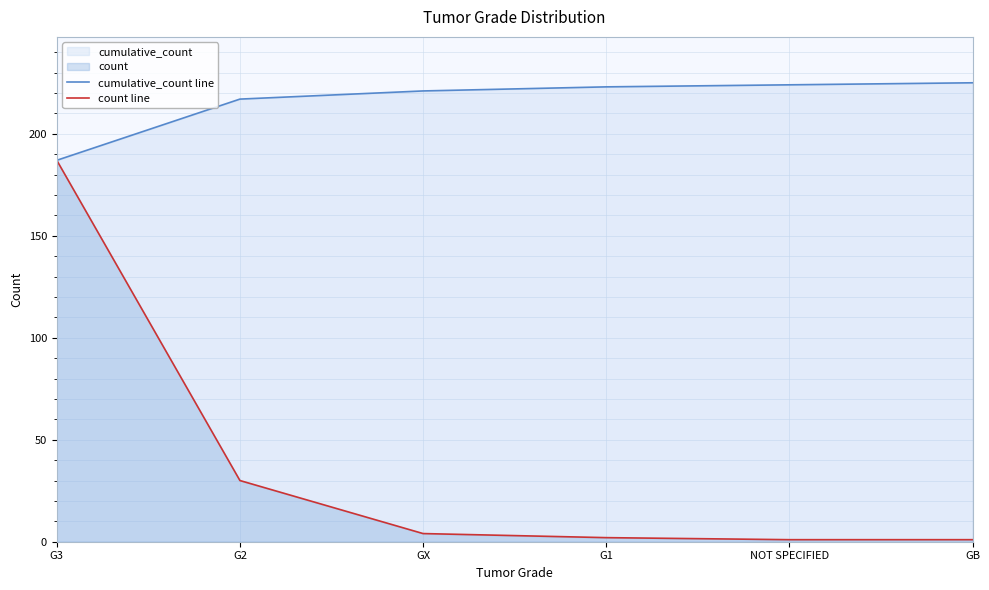

Which label corresponds to the smallest value in the chart?

NOT SPECIFIED